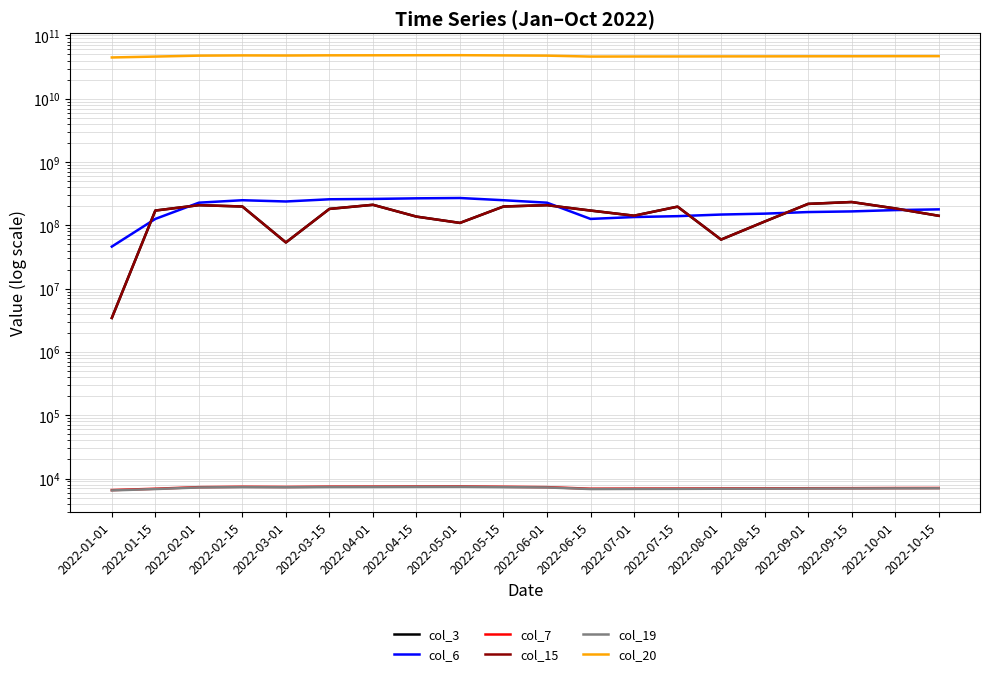

What is the sum of all col_15 values?

3142391512